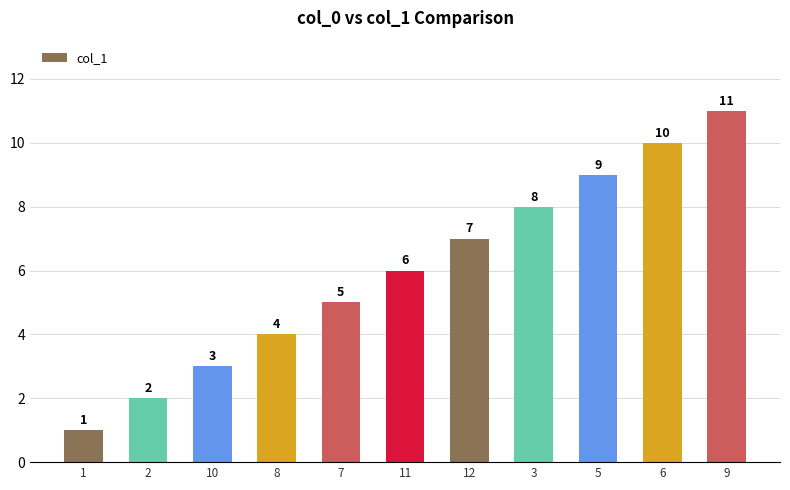

What is the average value?

6